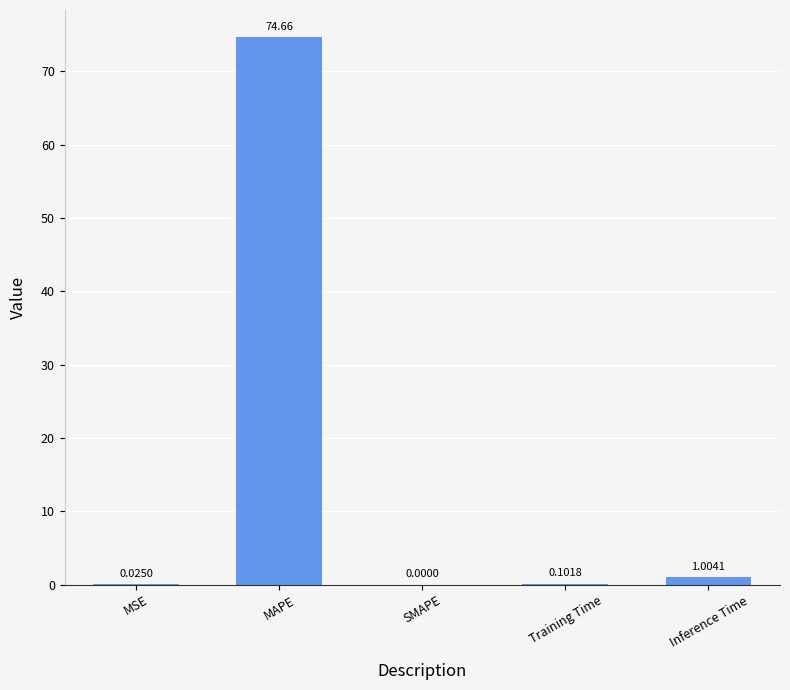

Where is the data nearest to the value 37?

Inference Time